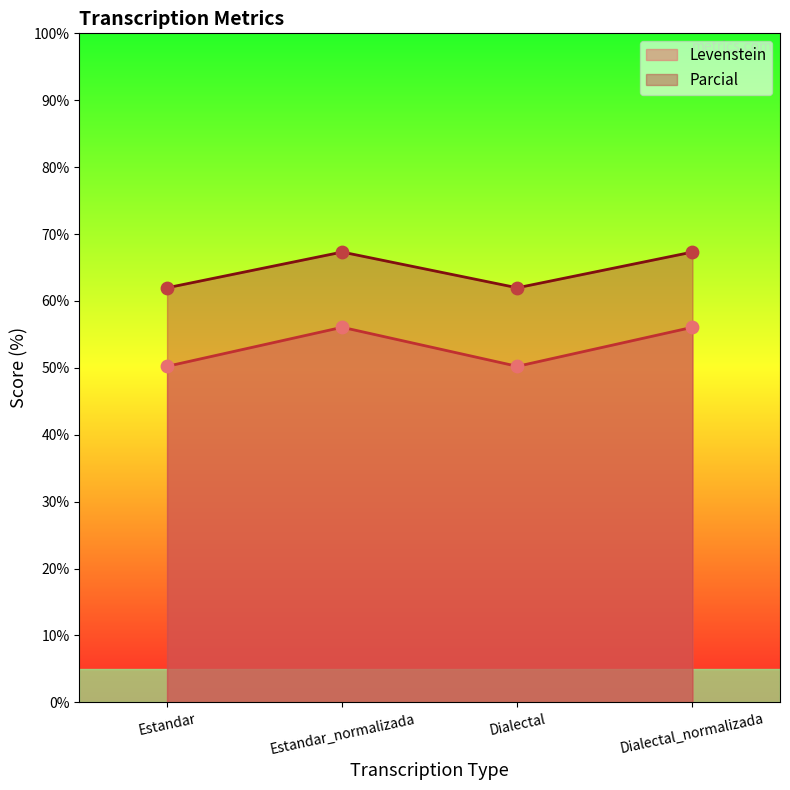

Is the value of Levenstein at Dialectal greater than the value of Parcial at Dialectal?

No